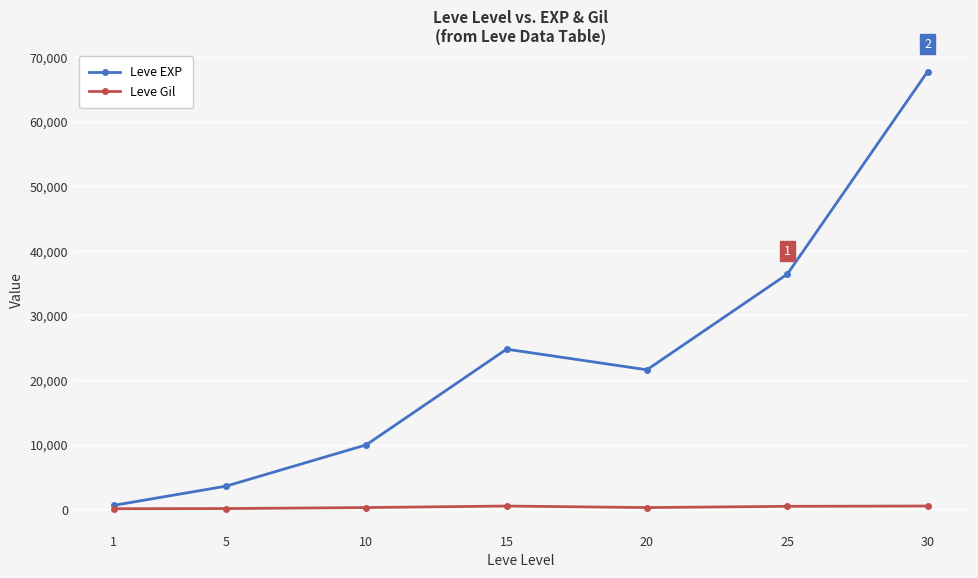

Which series has the widest spread of values?

Leve EXP